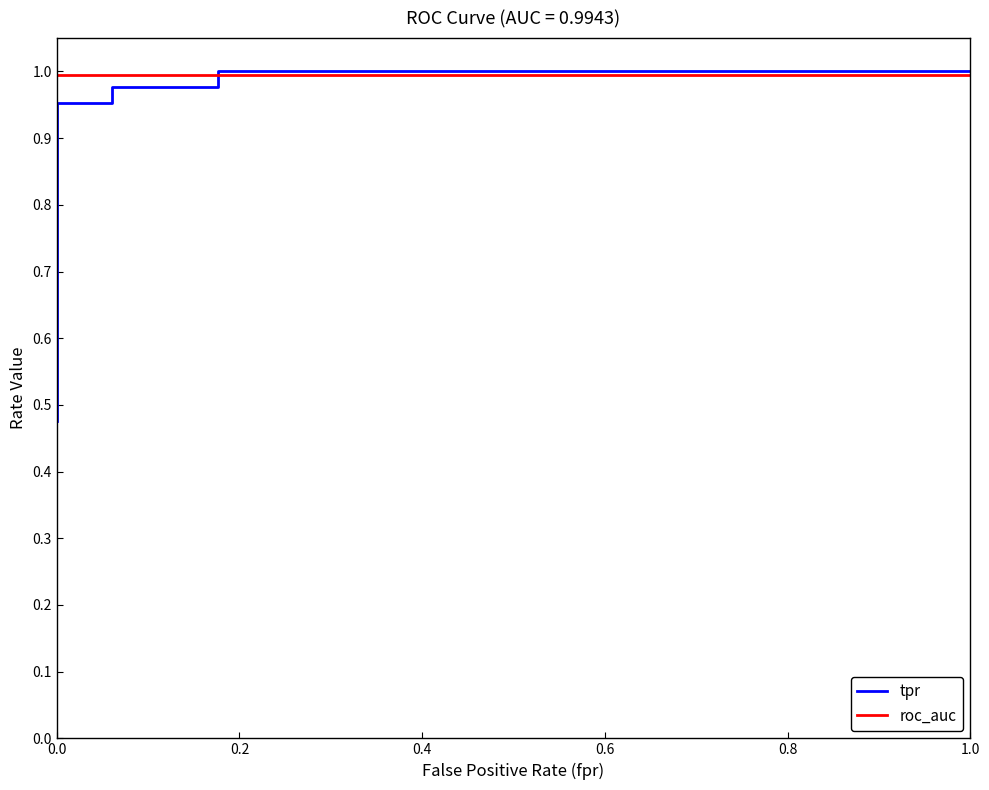

What is the difference between the second highest and minimum values in the tpr series?

0.5